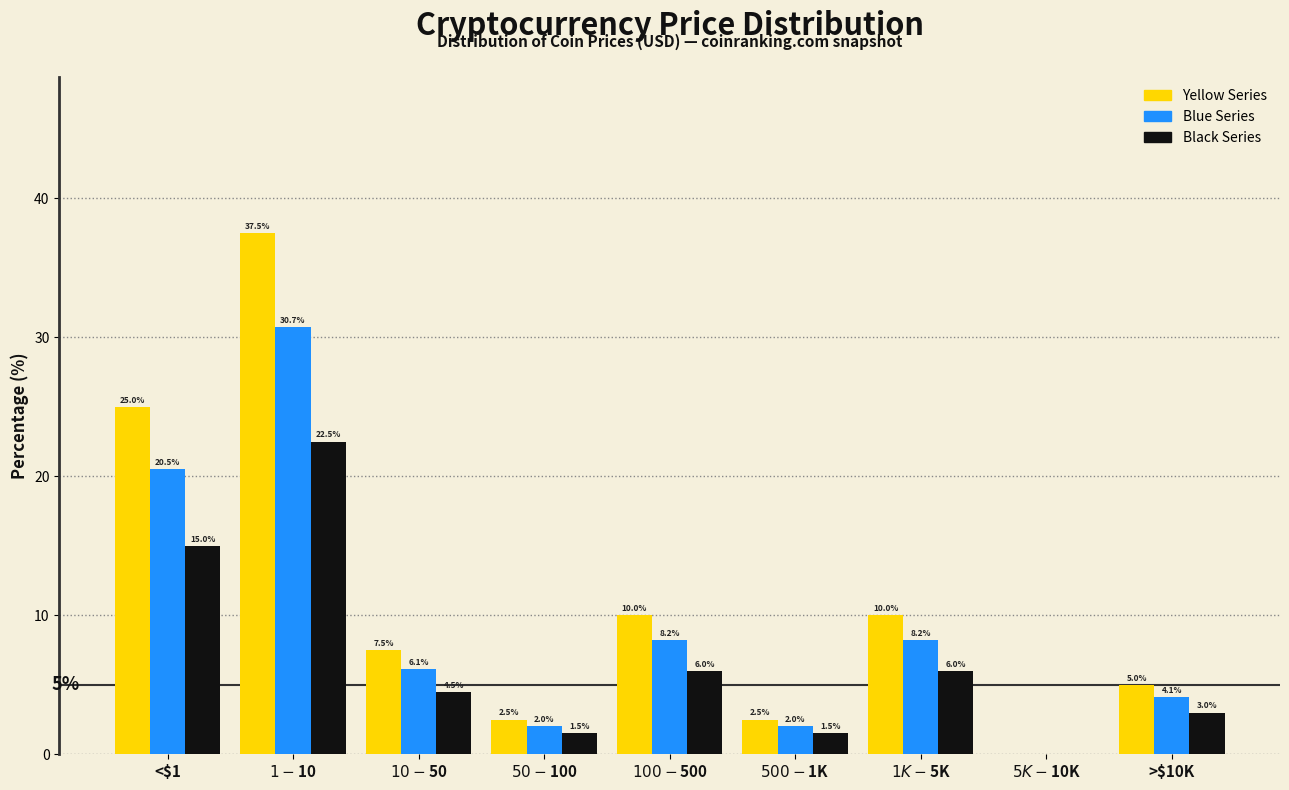

At which label is Yellow Series closest to 18?

<$1